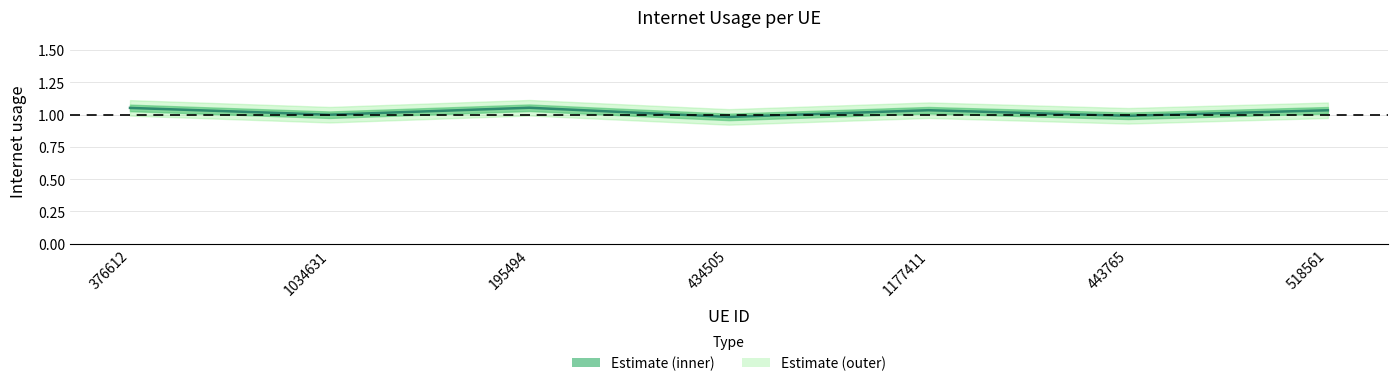

At which category does the chart reach its minimum across all series?

434505